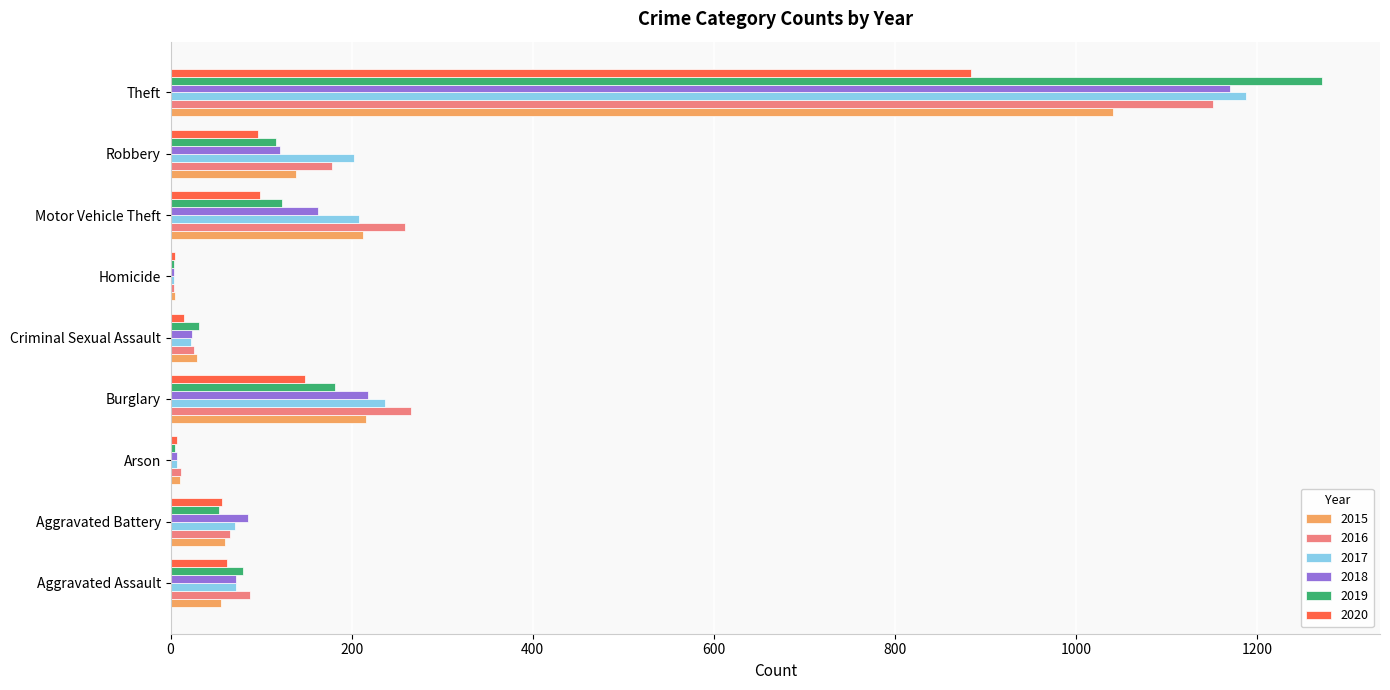

What are all the series names shown in the legend?

2015, 2016, 2017, 2018, 2019, 2020